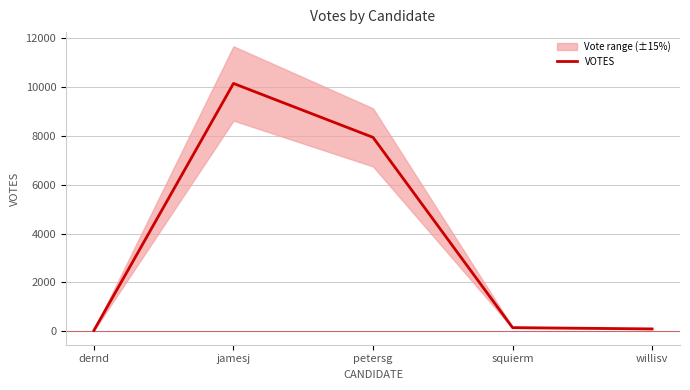

Is it true that the value at willisv is 89?

True